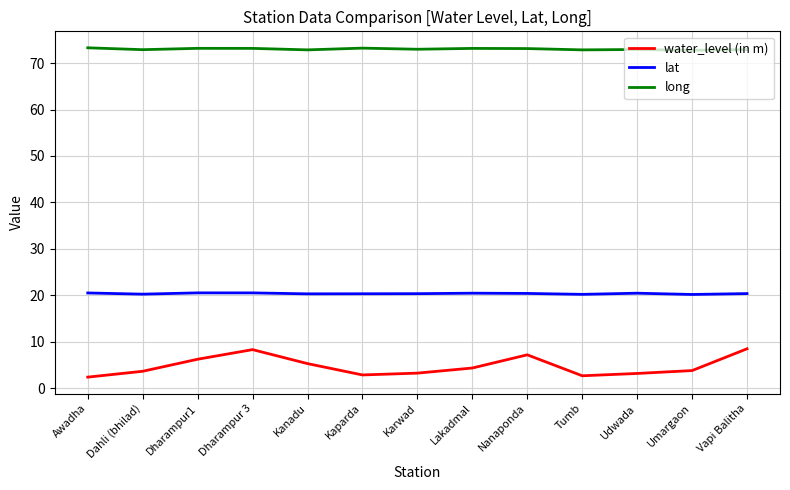

What is the spread (max minus min) of values at Dahli (bhilad)?

69.2